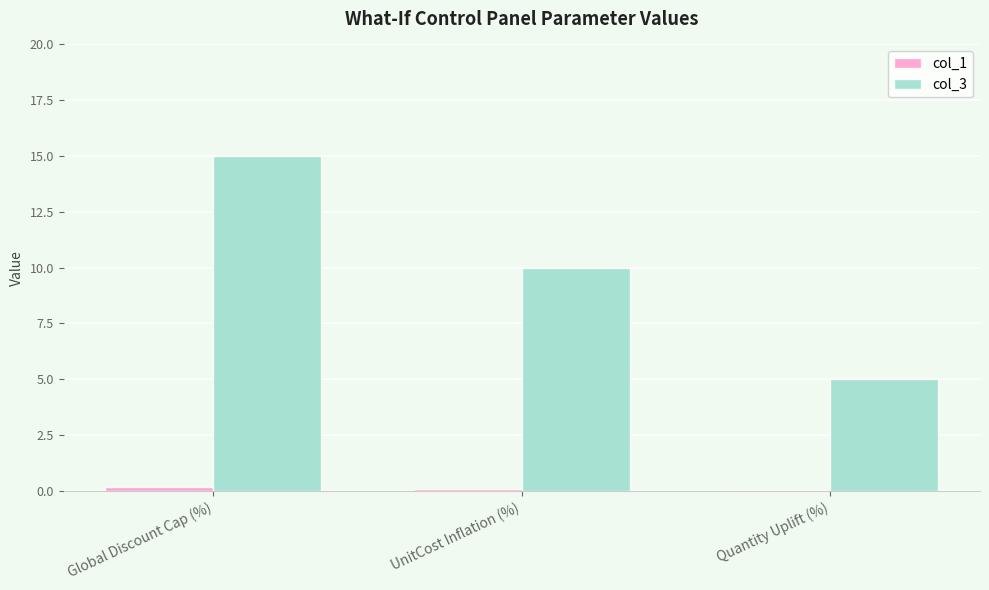

Does the chart contain stacked bars?

No